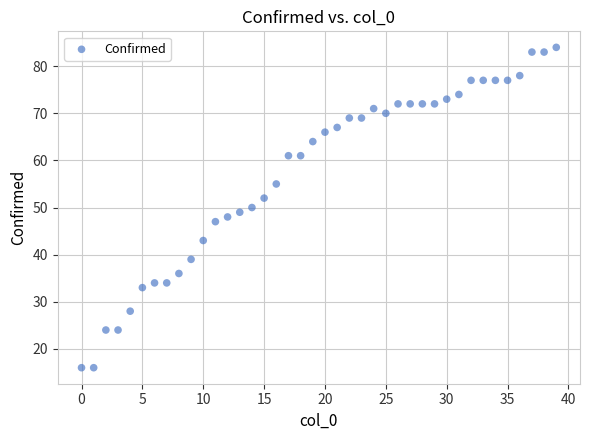

What is the range of Y values (max minus min)?

68